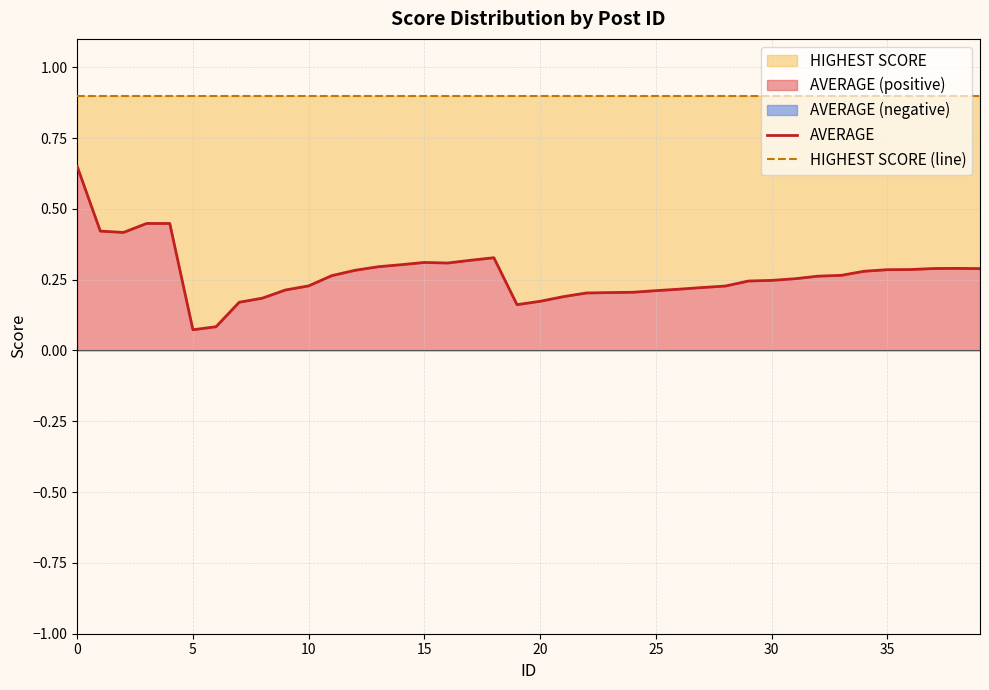

What is the label of the 28th point from the left?

27